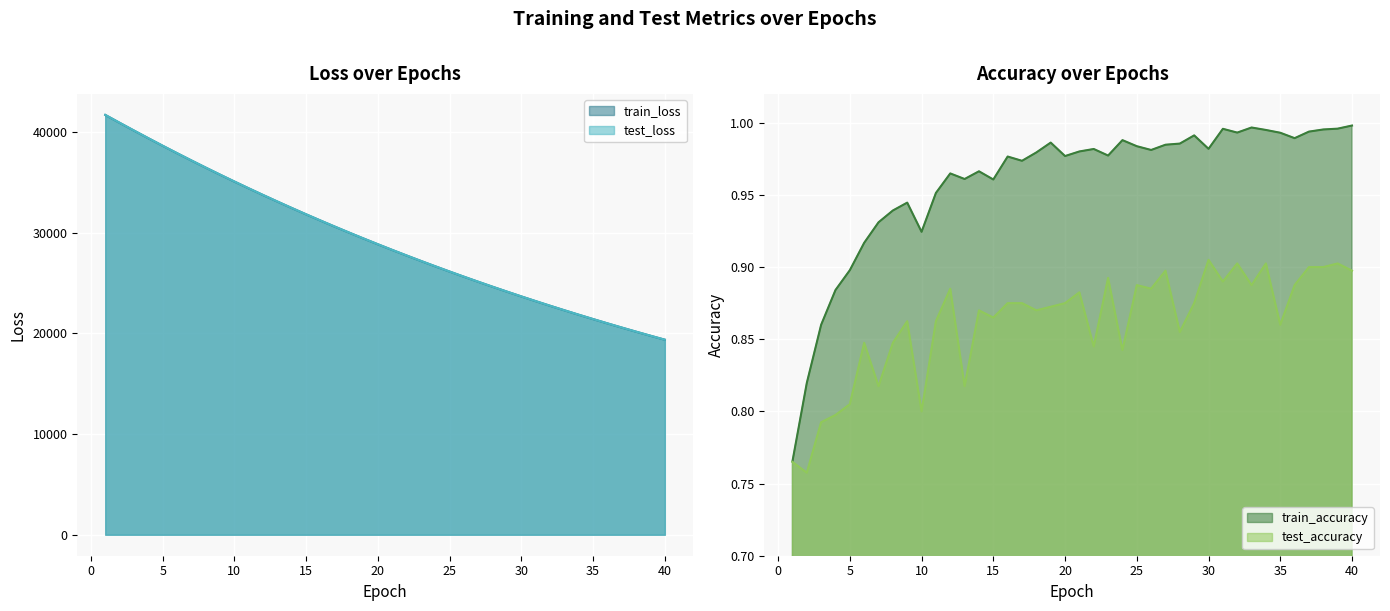

The train_accuracy series shows 1.0 at 39. True or false?

True